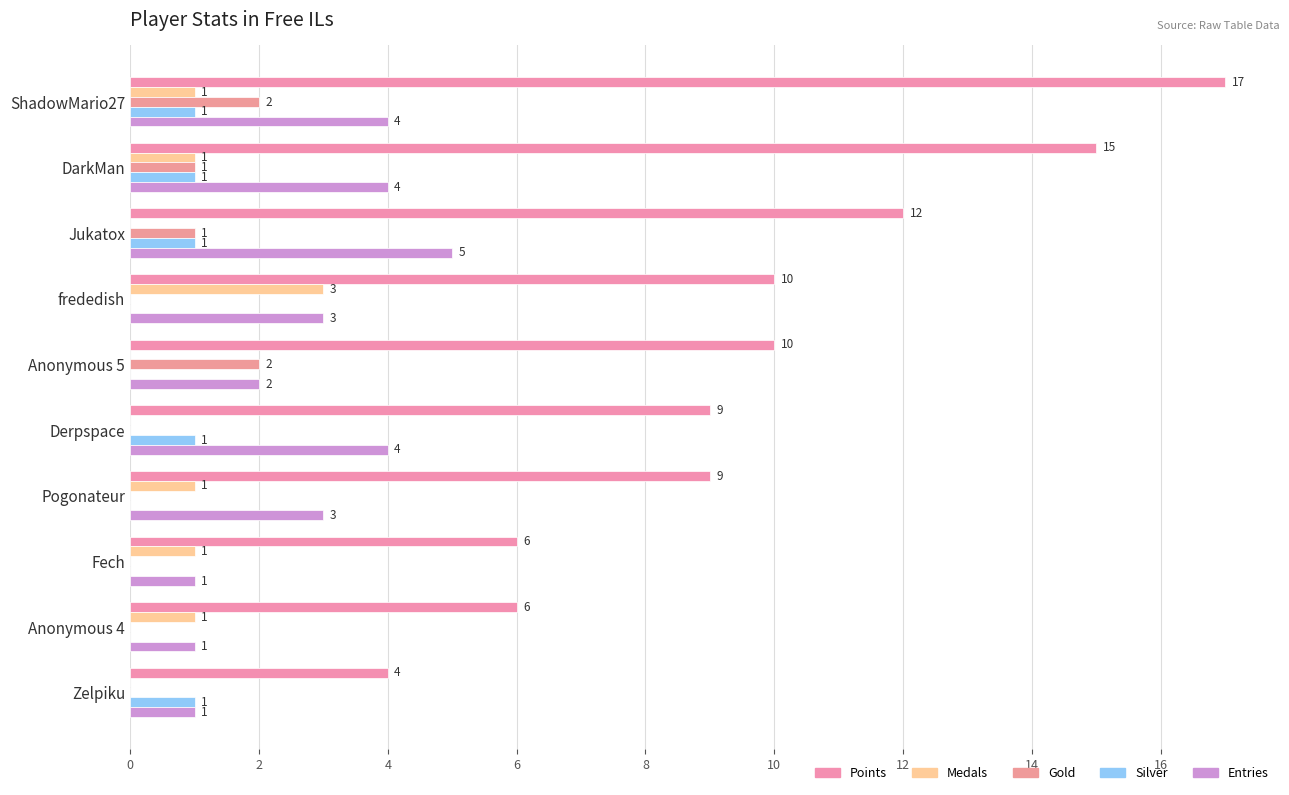

How many distinct data groups are displayed?

5